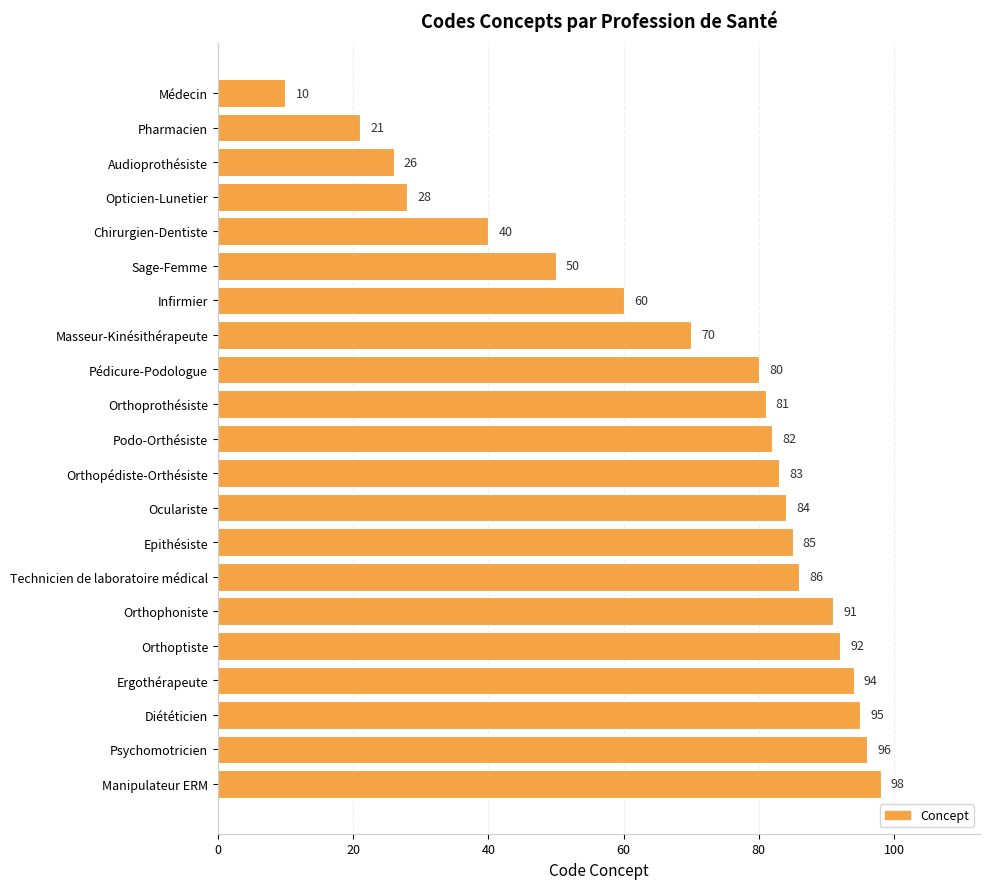

Rank the categories by value from highest to lowest.

Manipulateur ERM, Psychomotricien, Diététicien, Ergothérapeute, Orthoptiste, Orthophoniste, Technicien de laboratoire médical, Epithésiste, Oculariste, Orthopédiste-Orthésiste, Podo-Orthésiste, Orthoprothésiste, Pédicure-Podologue, Masseur-Kinésithérapeute, Infirmier, Sage-Femme, Chirurgien-Dentiste, Opticien-Lunetier, Audioprothésiste, Pharmacien, Médecin